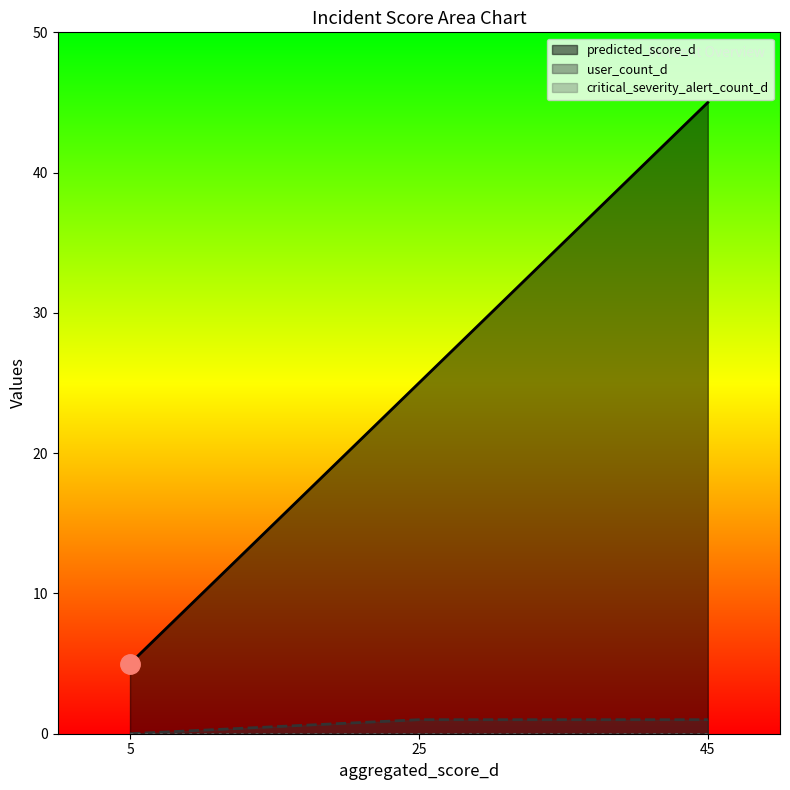

Reading left to right, transcribe all the data shown in this chart.

predicted_score_d: 5=5	25=25	45=45
user_count_d: 5=0	25=1	45=1